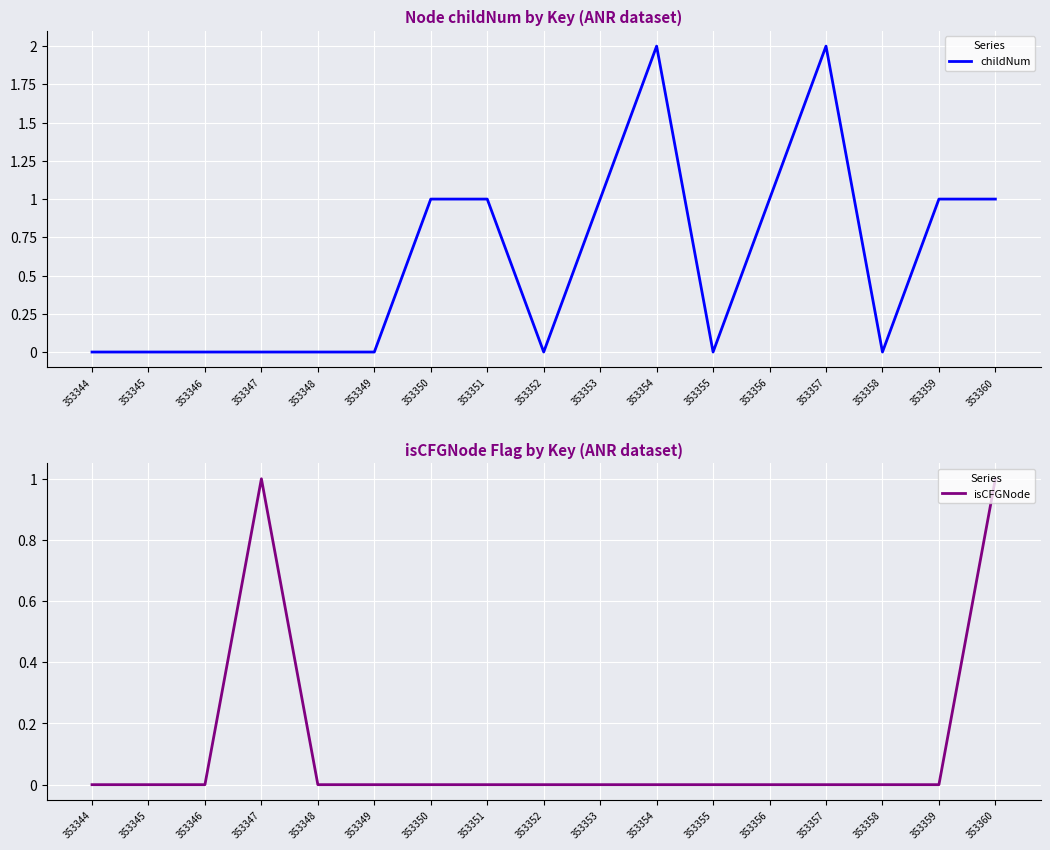

How many series are shown in this chart?

2